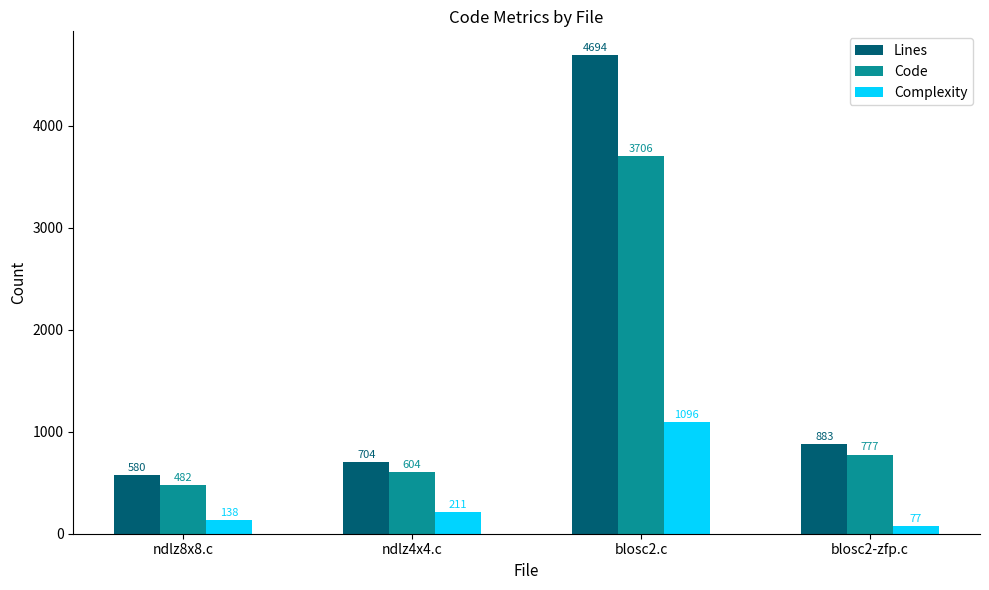

Where does the Lines series first go above 883?

blosc2.c